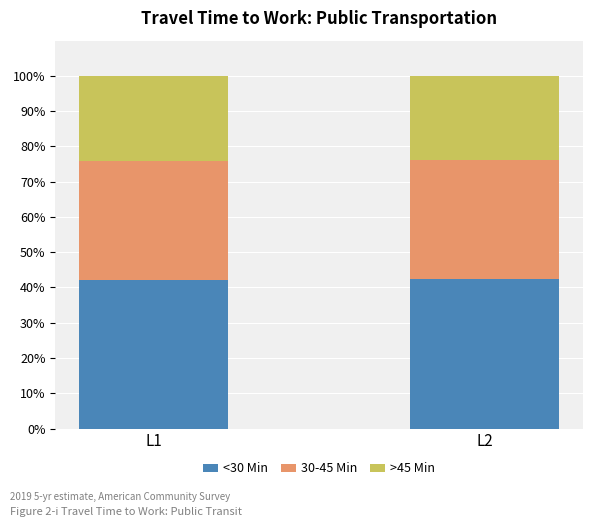

What is the highest value of the <30 Min series?

42.5